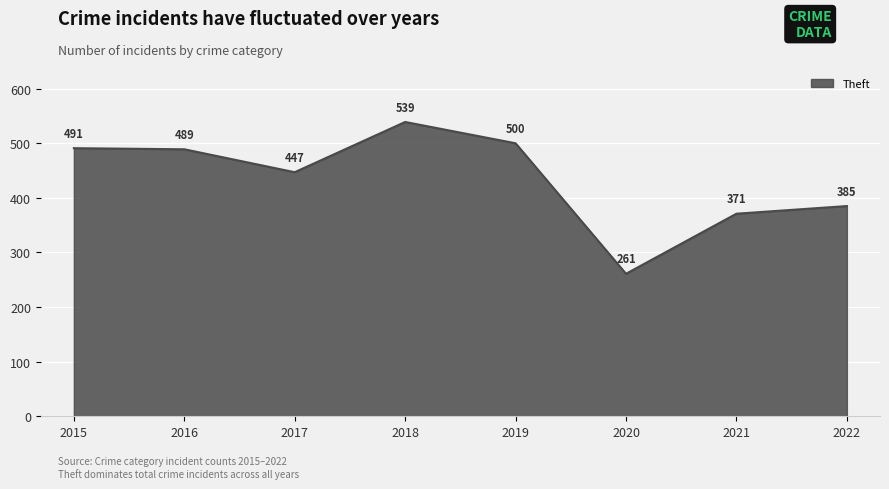

What is the smallest value displayed?

261